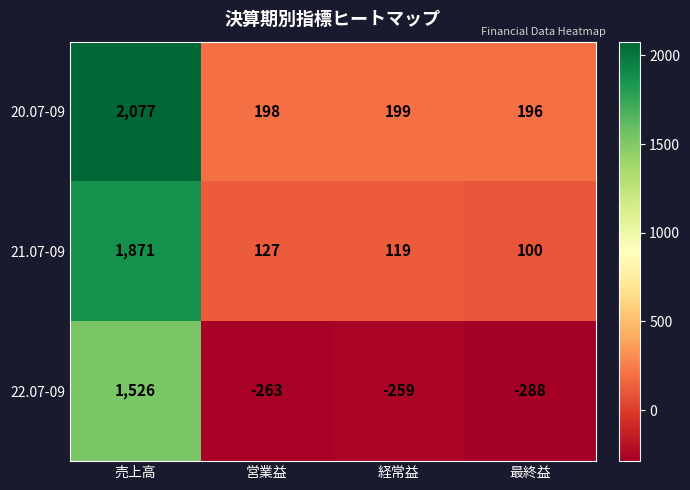

What is the spread (max minus min) of values at 営業益?

461